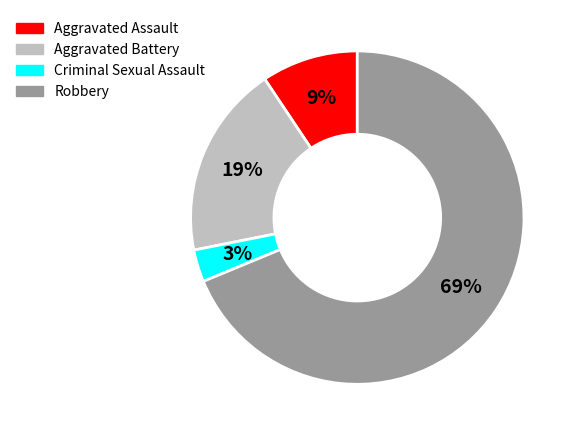

How many slices are in this pie chart?

4